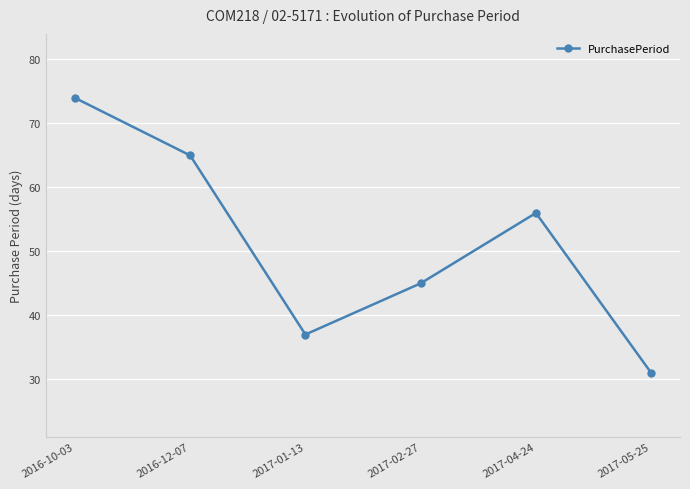

Rank the categories by value from highest to lowest.

2016-10-03, 2016-12-07, 2017-04-24, 2017-02-27, 2017-01-13, 2017-05-25